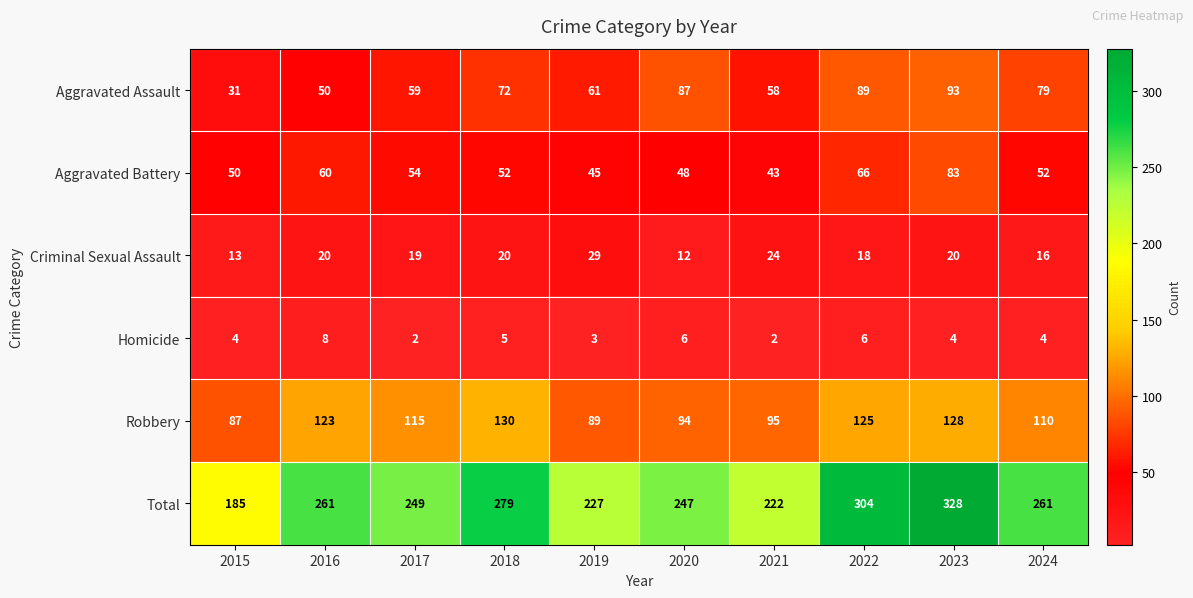

What is the maximum value shown in the chart?

328